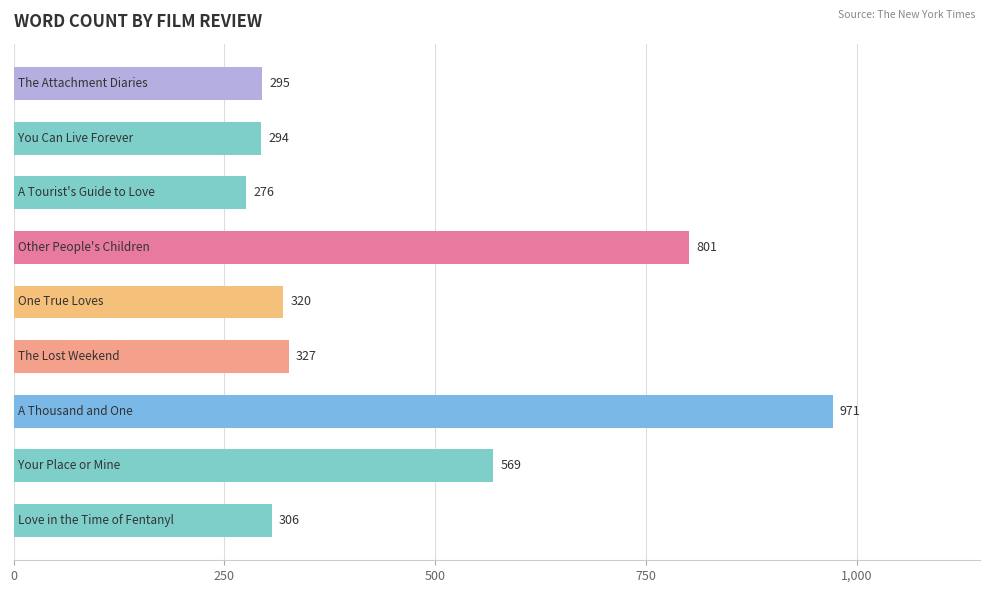

How many values are below 320?

4